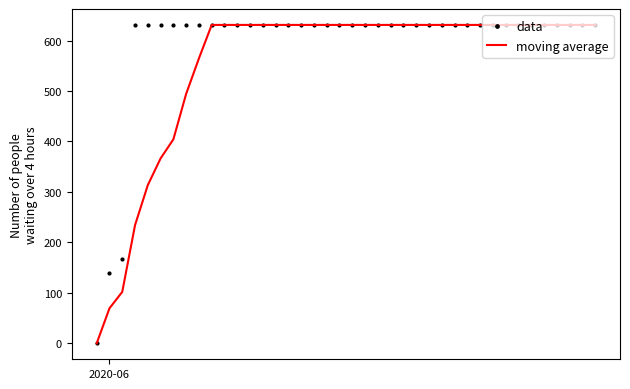

What is the highest value of the moving average series?

631.0